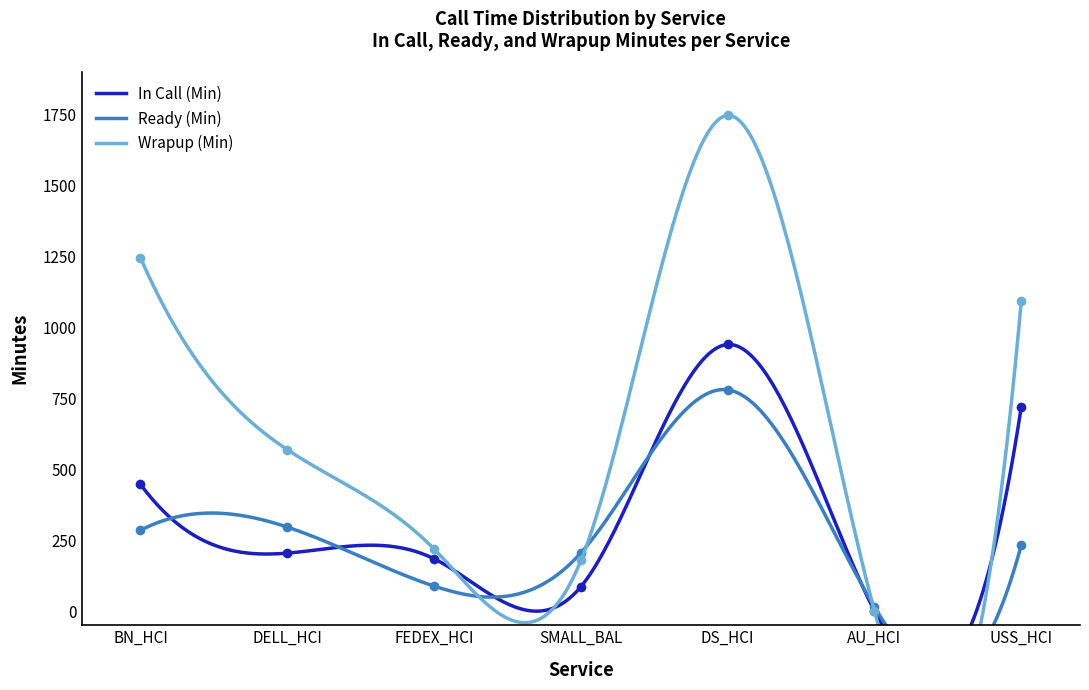

What are all the series names shown in the legend?

In Call (Min), Ready (Min), Wrapup (Min)